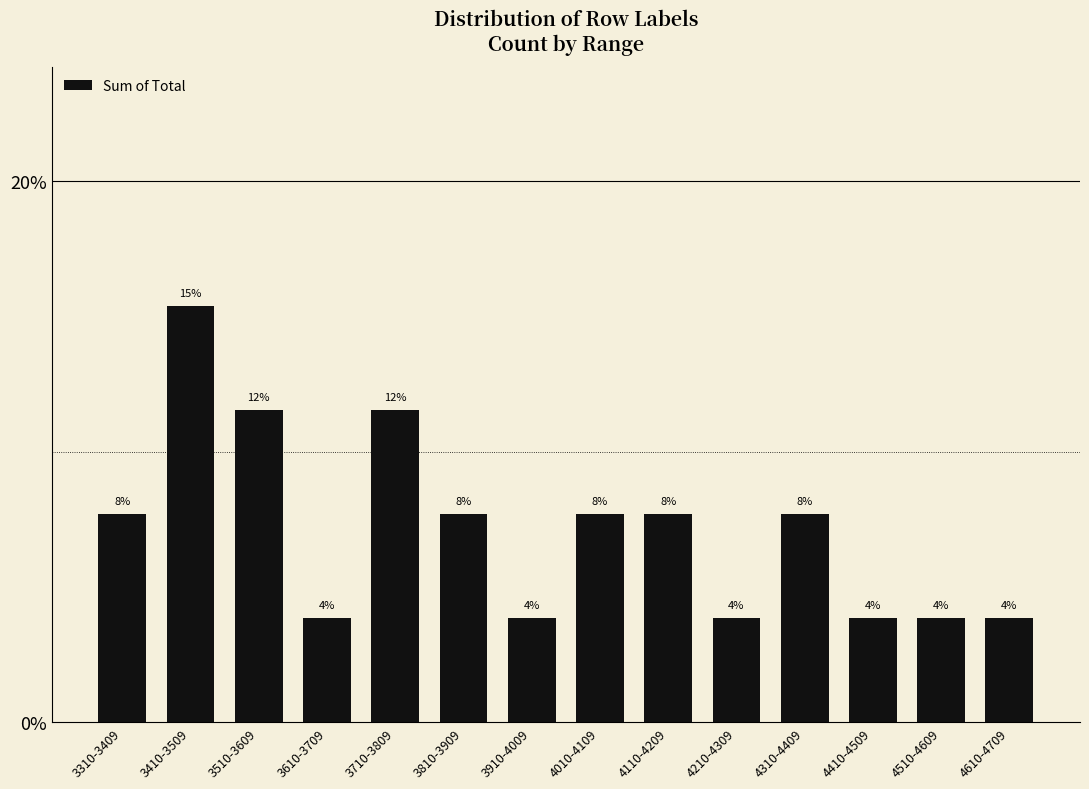

What is the label of the 2nd bar from the right?

4510-4609